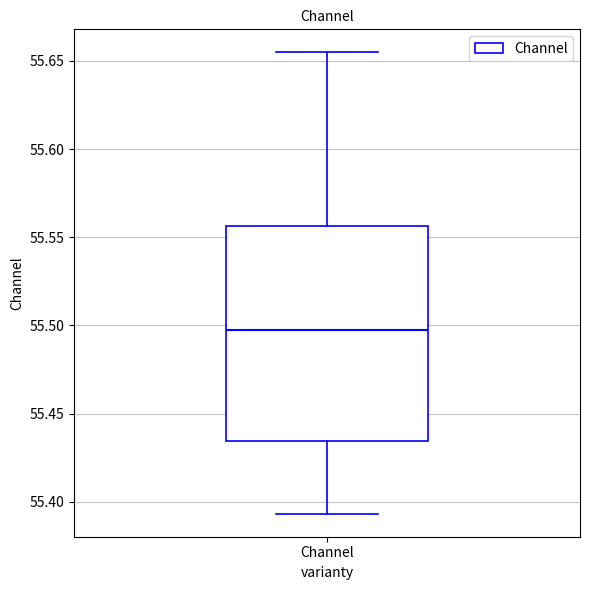

Where does the upper whisker of the box for Channel end on the y-axis? The values are not printed on the chart, so give them approximately, as read against the axis.

55.655